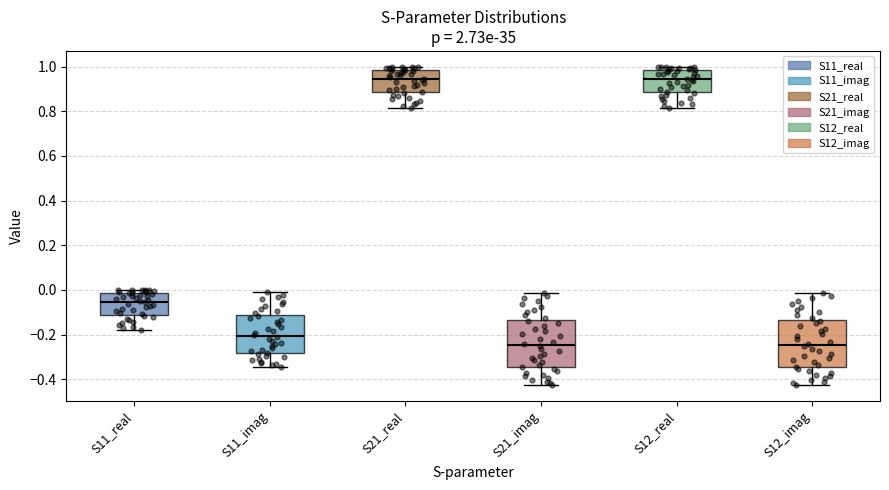

Reading left to right, read every box against the y-axis: the position of its median line, the range the box covers, and the ends of its whiskers. The values are not printed on the chart, so give them approximately, as read against the axis.

S11_real: median -0.06, box -0.12 to -0.02, whiskers -0.18 to 0.00
S11_imag: median -0.20, box -0.28 to -0.12, whiskers -0.34 to -0.02
S21_real: median 0.94, box 0.88 to 0.98, whiskers 0.82 to 1.00
S21_imag: median -0.24, box -0.34 to -0.14, whiskers -0.42 to -0.02
S12_real: median 0.94, box 0.88 to 0.98, whiskers 0.82 to 1.00
S12_imag: median -0.24, box -0.34 to -0.14, whiskers -0.42 to -0.02